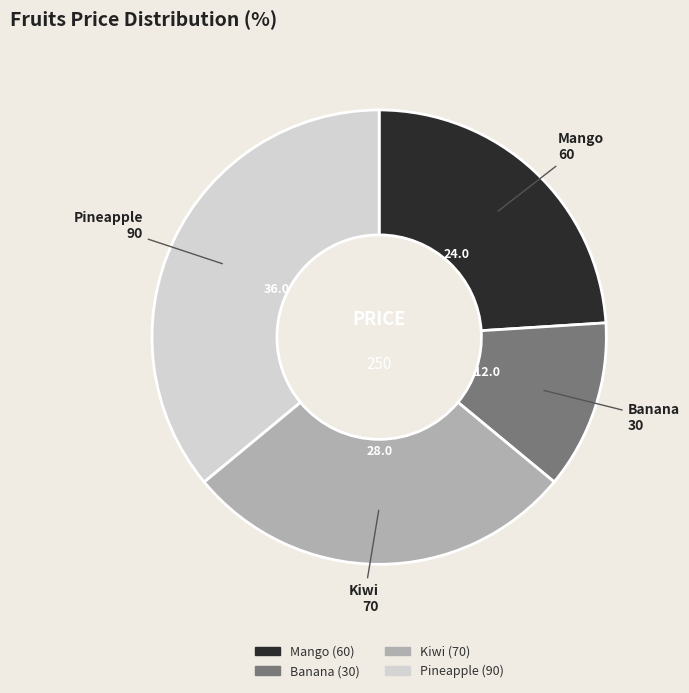

What is the smallest slice in the pie chart?

Banana